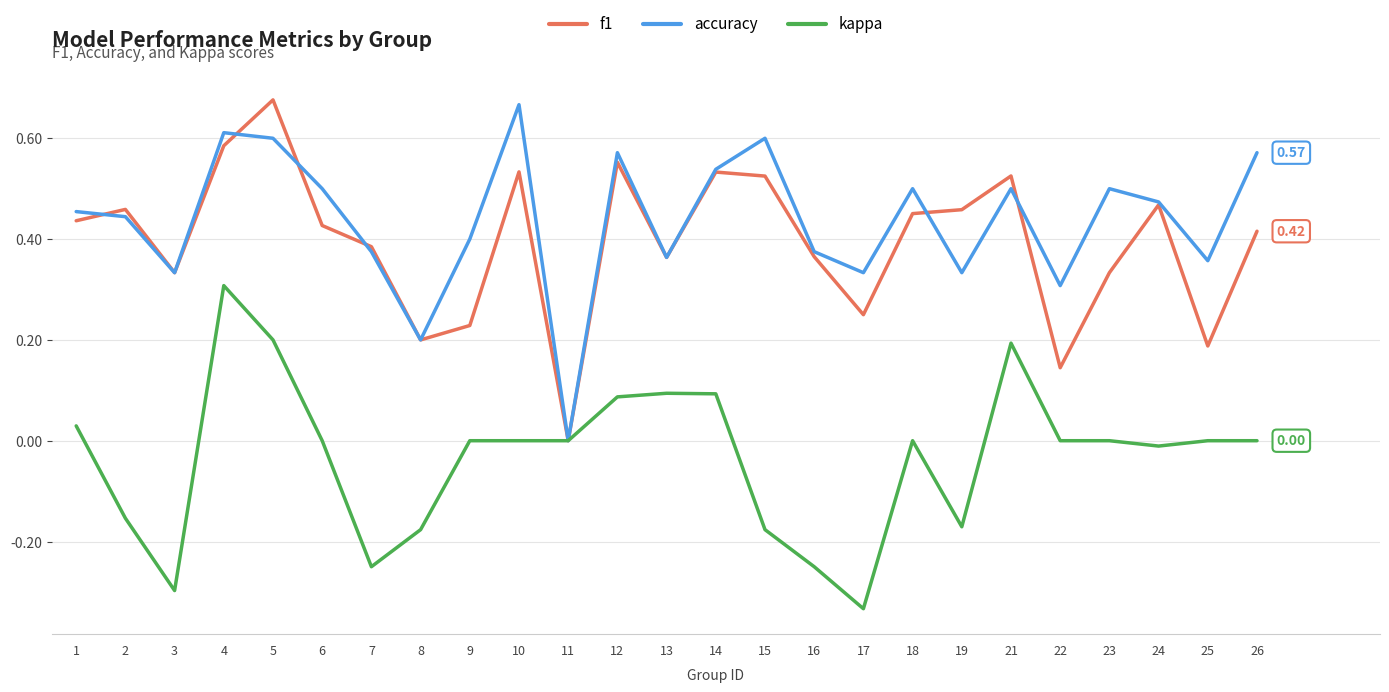

At which category does accuracy reach its first local peak?

4